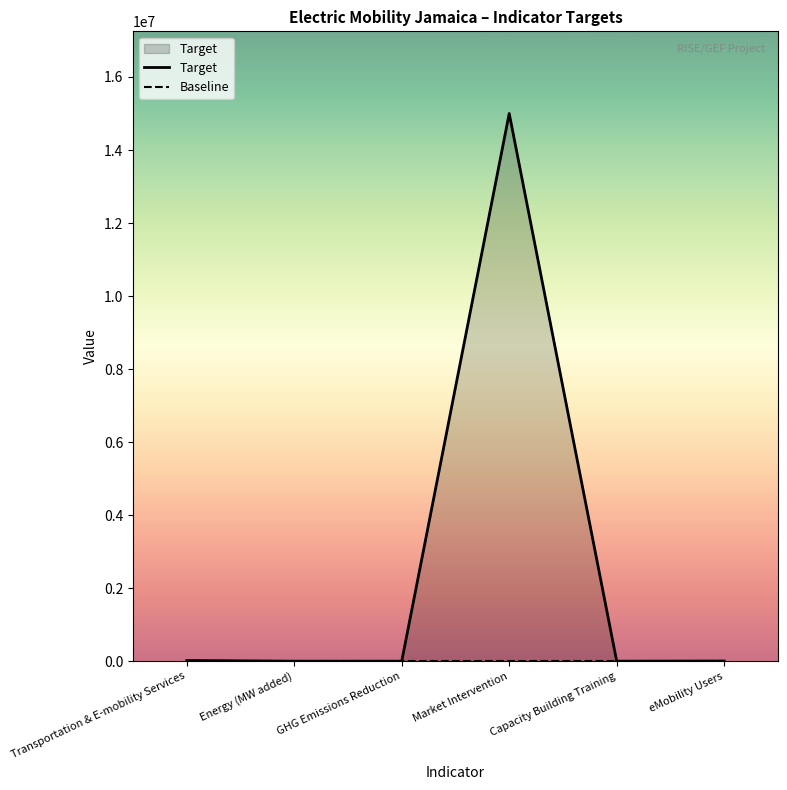

Is it true that Baseline equals 0.0 at Capacity Building Training?

True